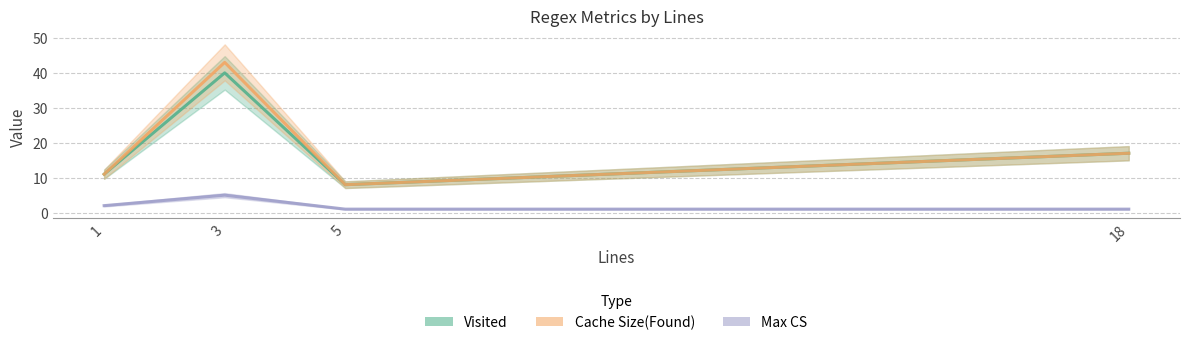

What is the sum of all Cache Size(Found) values?

79